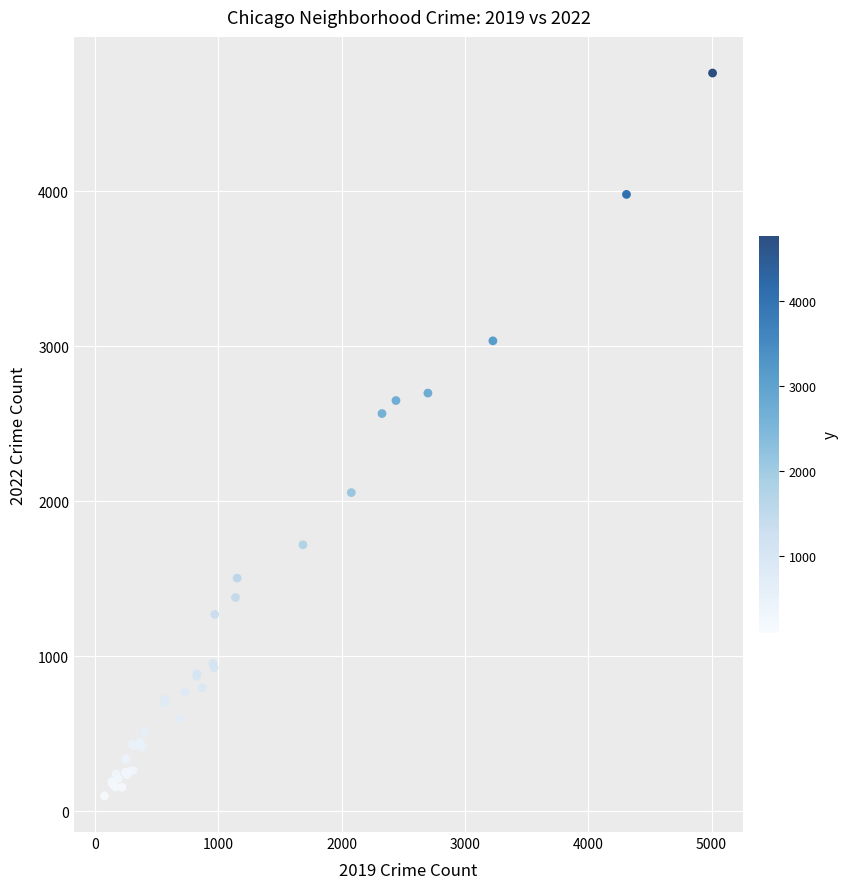

What Y value in the scatter plot is closest to 2431?

2566